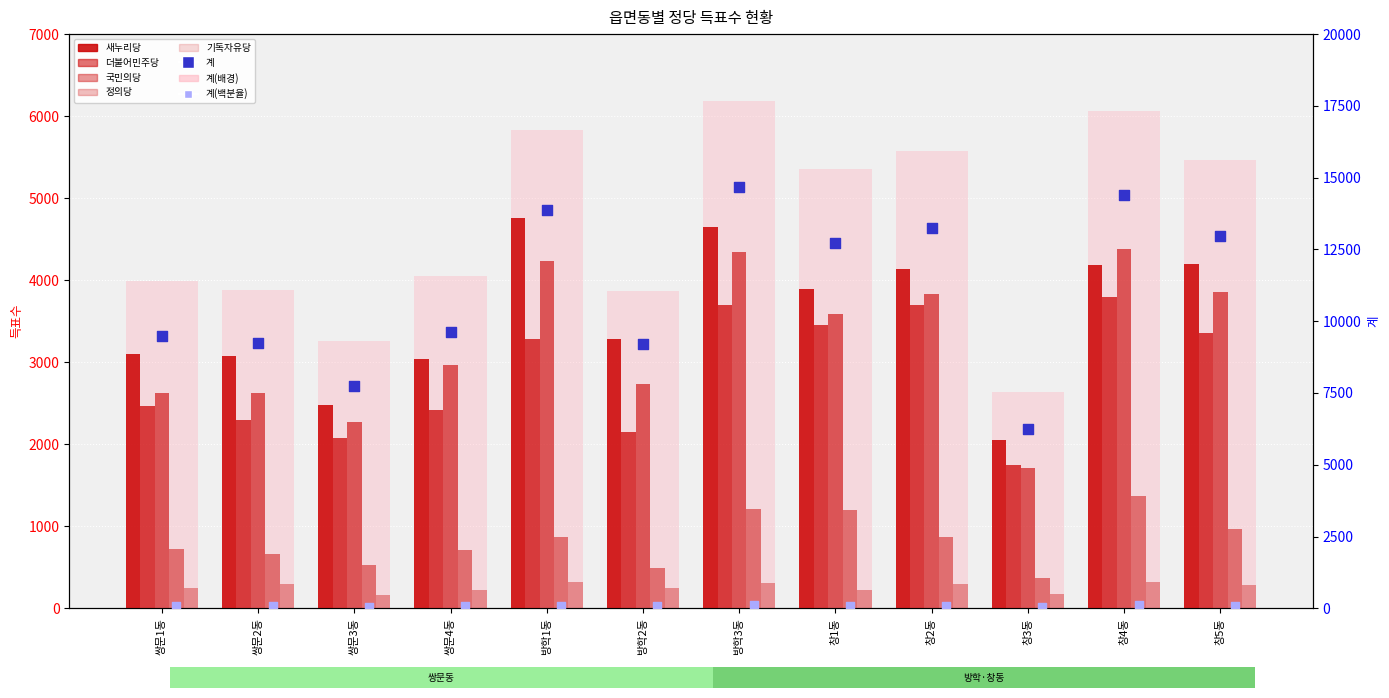

Which series has the largest Y range (max minus min)?

계